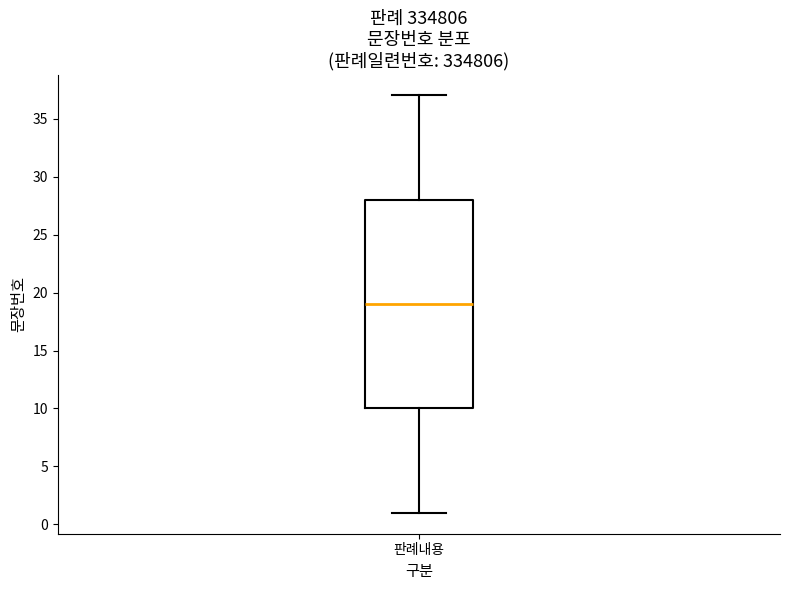

Transcribe this box plot: give where the median line is, the range the box spans, and where the two whiskers end, as read against the y-axis. The values are not printed on the chart, so give them approximately, as read against the axis.

median 19, box 10 to 28, whiskers 1 to 37